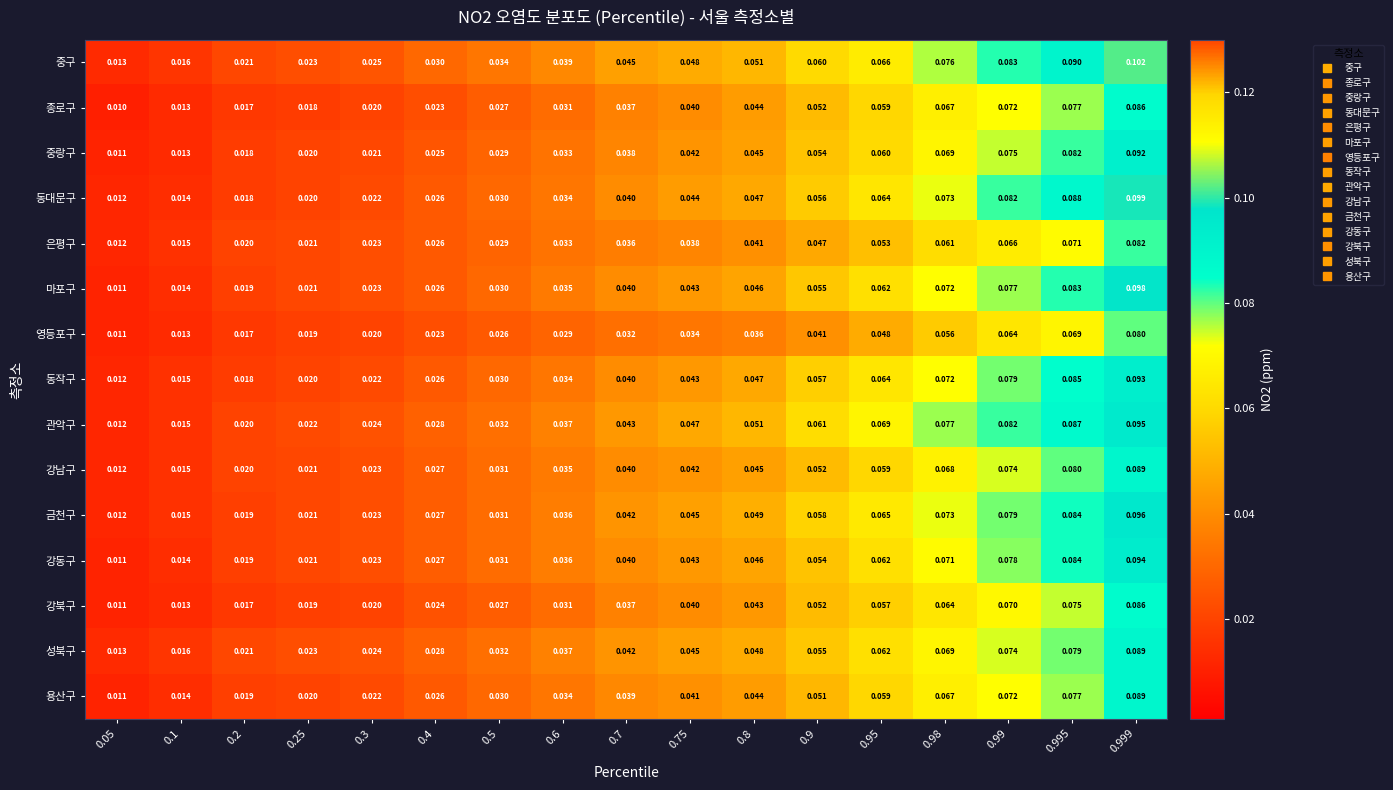

Which series has the widest spread of values?

중구